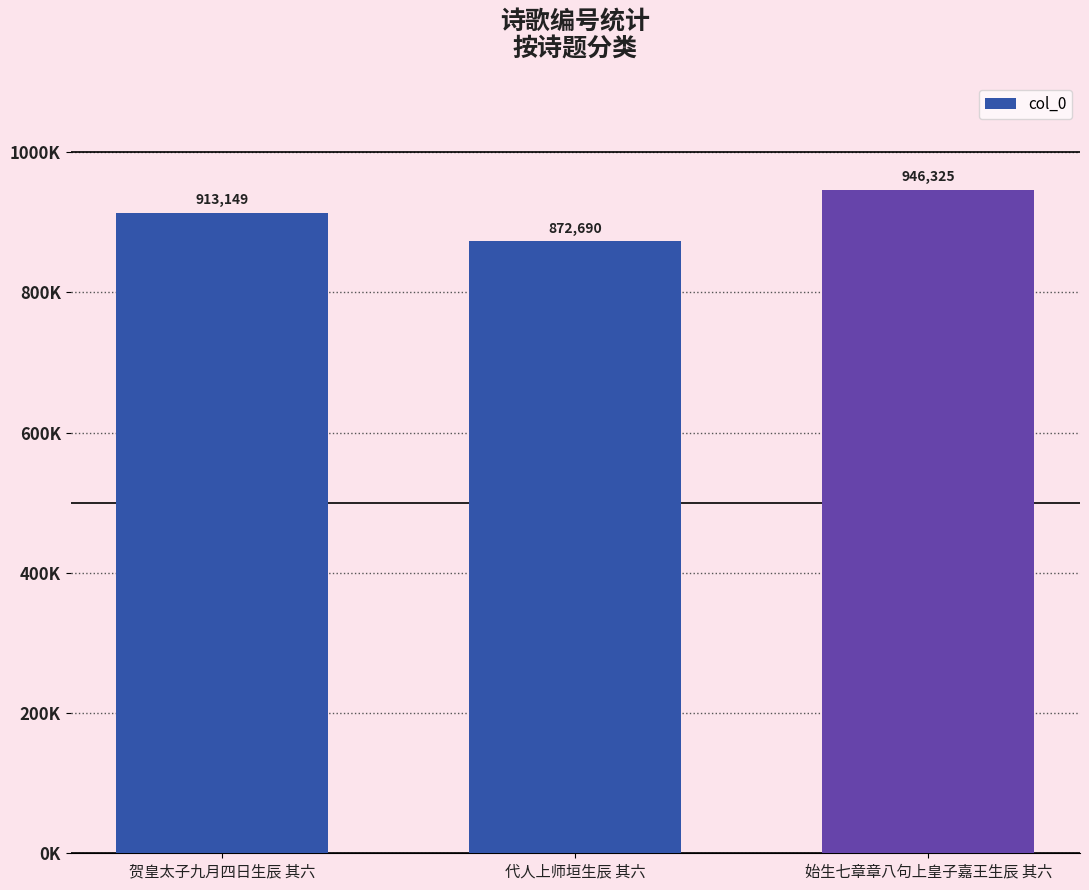

Does the chart contain any negative values?

No